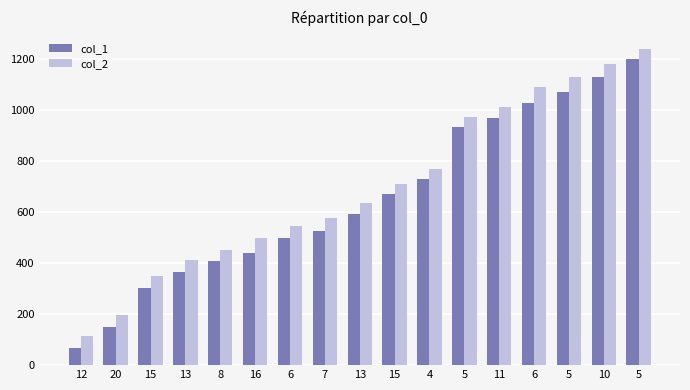

At 6, list the series in order from smallest to largest.

col_1, col_2